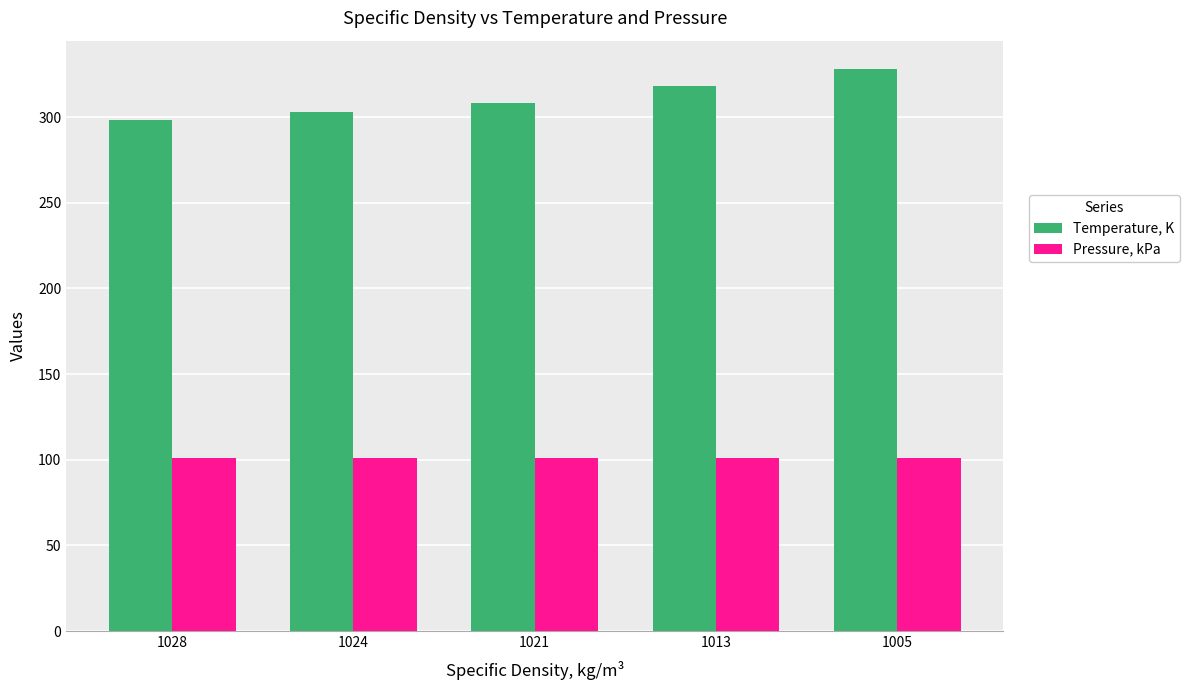

What is the average value of the Pressure, kPa series?

101.0